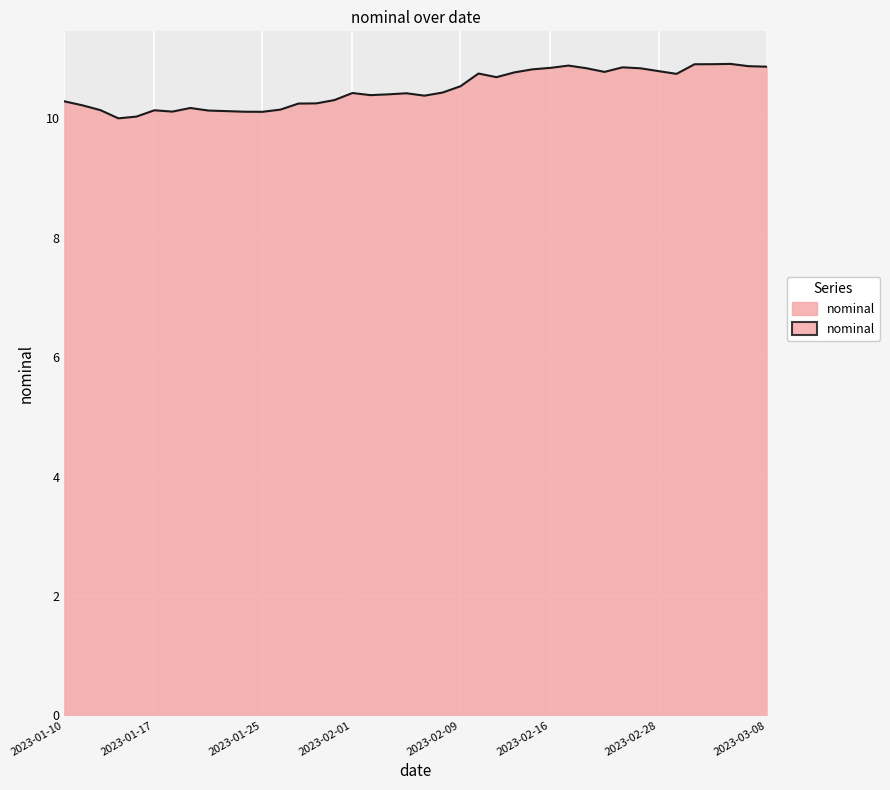

What is the value of the 15th point from the left?

10.3